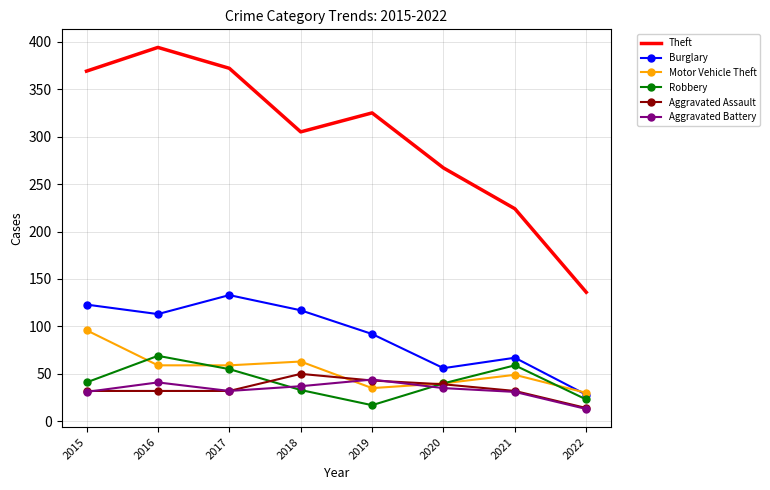

List the series in order of their peak value, lowest first.

Aggravated Battery, Aggravated Assault, Robbery, Motor Vehicle Theft, Burglary, Theft